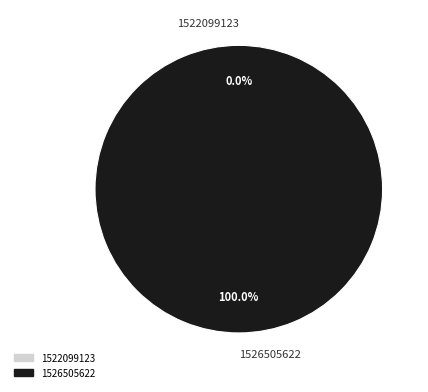

Combined, do 1522099123 and 1526505622 account for over 50%?

Yes